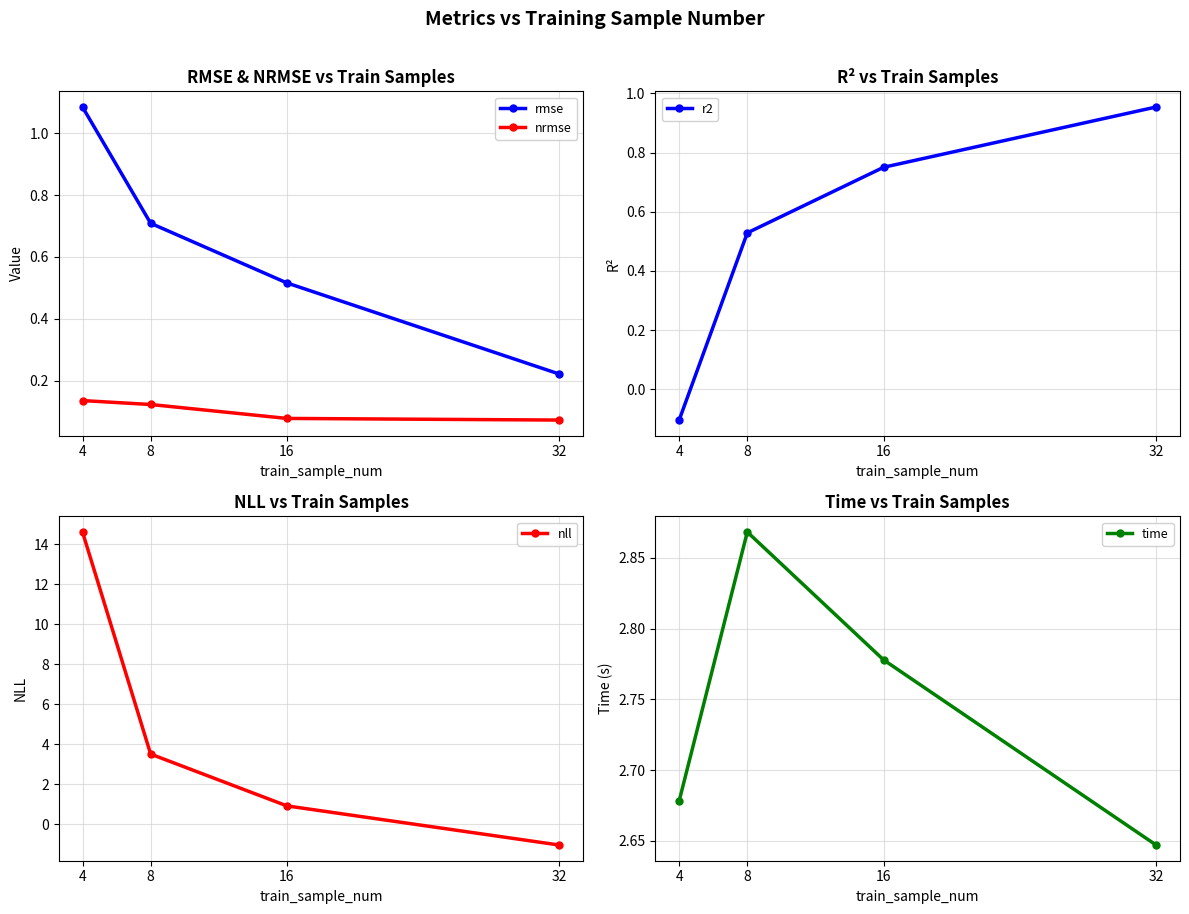

Where is the first local maximum for time?

8